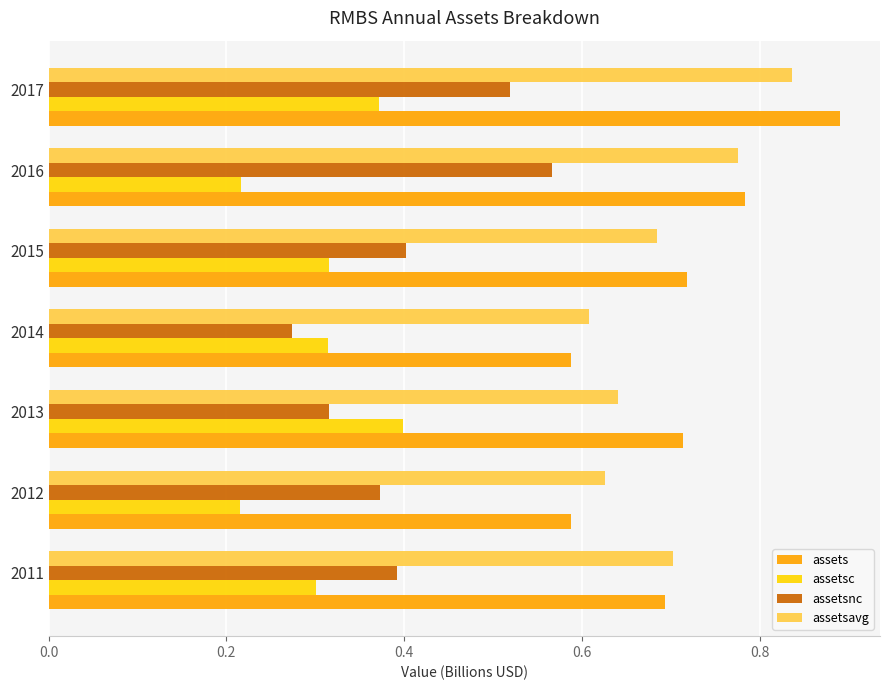

At which label is assetsavg closest to 0?

2014